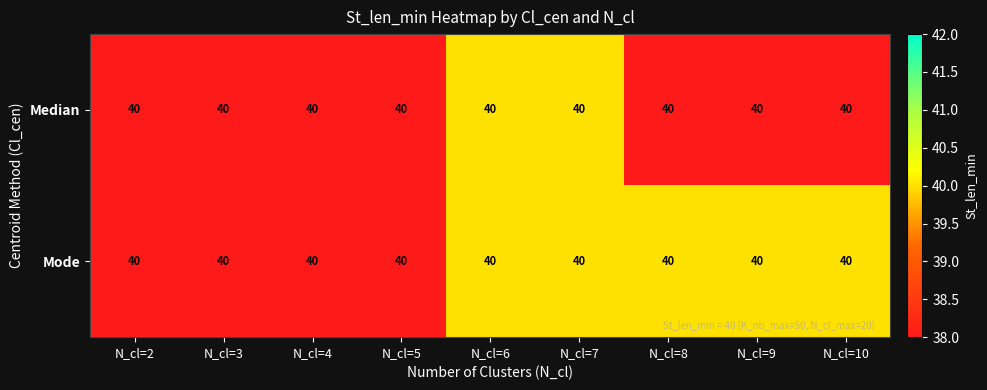

Which series has the largest range (max minus min)?

Mode